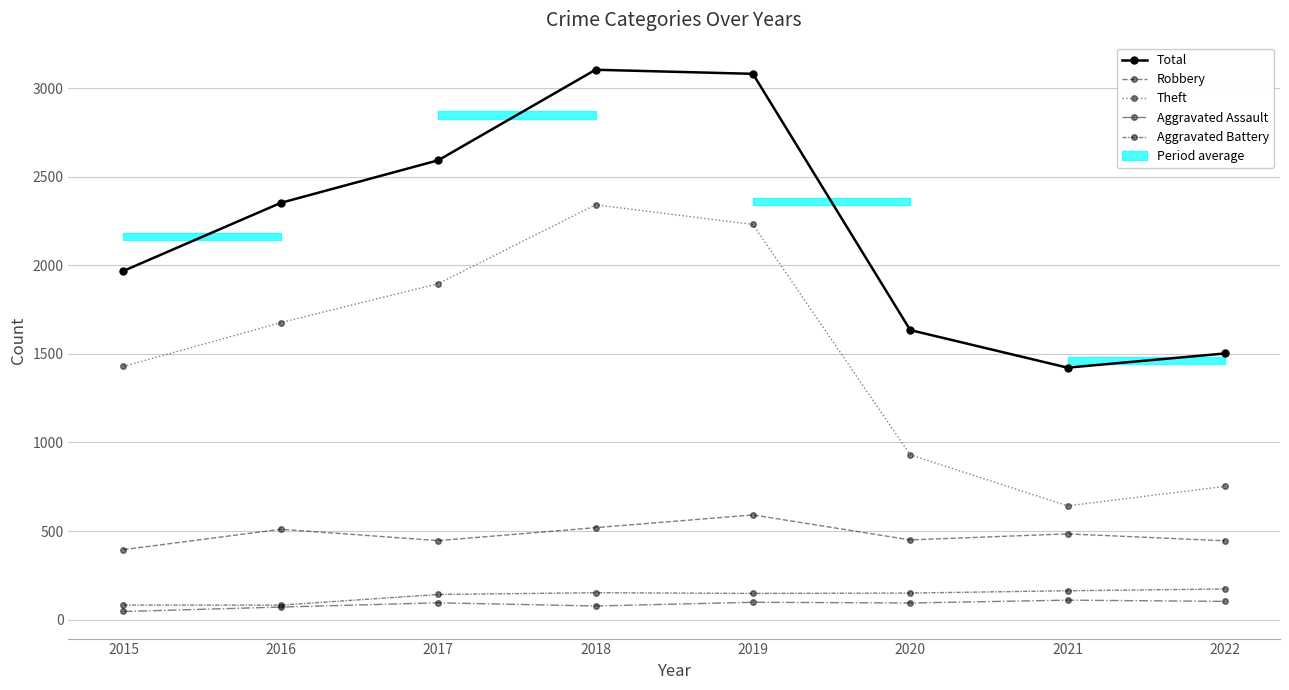

What is the highest value of the Robbery series?

591